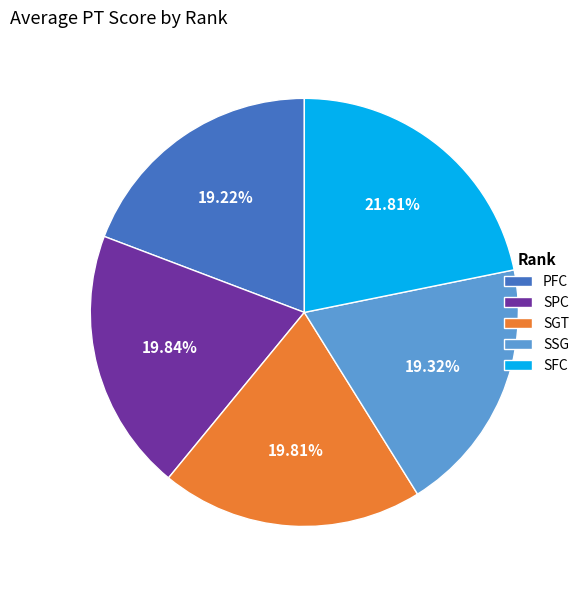

Combined, do SSG and SGT account for over 50%?

No